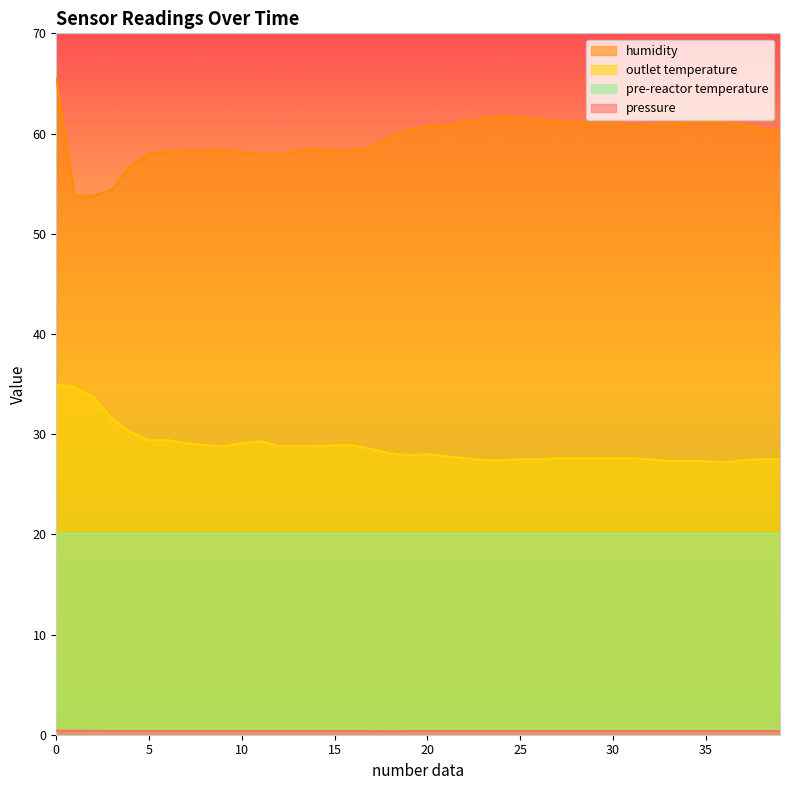

Does the chart display data point markers on the line(s)?

No